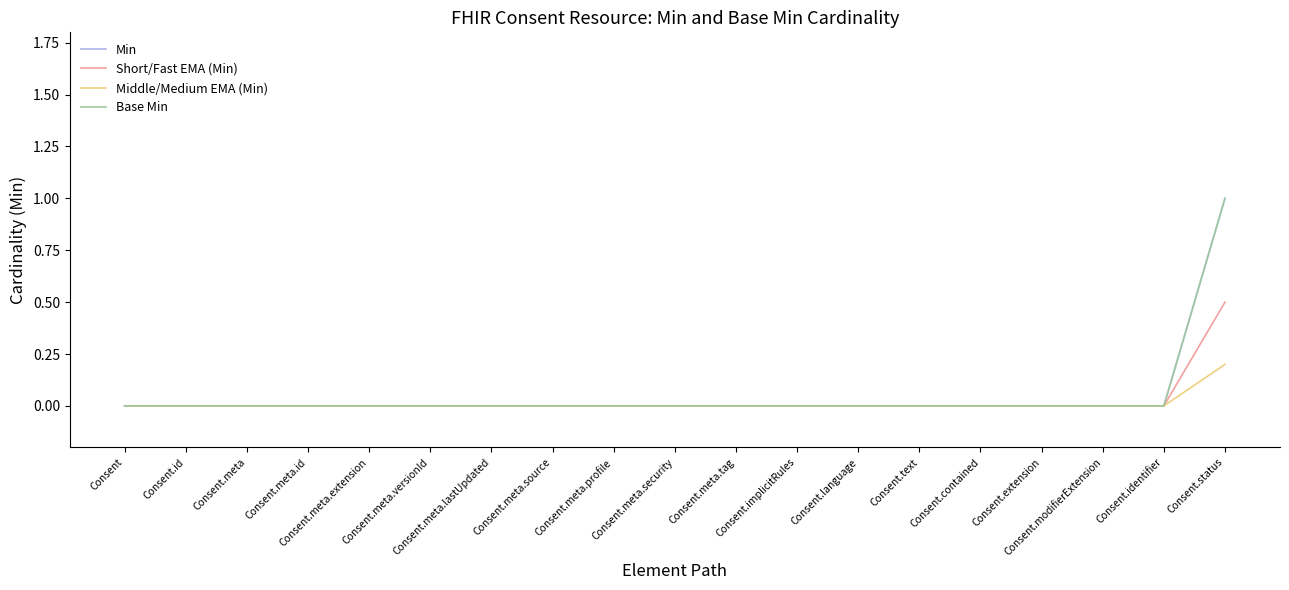

Reading left to right, transcribe all the data shown in this chart.

Min: Consent=0.0	Consent.id=0.0	Consent.meta=0.0	Consent.meta.id=0.0	Consent.meta.extension=0.0	Consent.meta.versionId=0.0	Consent.meta.lastUpdated=0.0	Consent.meta.source=0.0	Consent.meta.profile=0.0	Consent.meta.security=0.0	Consent.meta.tag=0.0	Consent.implicitRules=0.0	Consent.language=0.0	Consent.text=0.0	Consent.contained=0.0	Consent.extension=0.0	Consent.modifierExtension=0.0	Consent.identifier=0.0	Consent.status=1.0
Short/Fast EMA (Min): Consent=0.0	Consent.id=0.0	Consent.meta=0.0	Consent.meta.id=0.0	Consent.meta.extension=0.0	Consent.meta.versionId=0.0	Consent.meta.lastUpdated=0.0	Consent.meta.source=0.0	Consent.meta.profile=0.0	Consent.meta.security=0.0	Consent.meta.tag=0.0	Consent.implicitRules=0.0	Consent.language=0.0	Consent.text=0.0	Consent.contained=0.0	Consent.extension=0.0	Consent.modifierExtension=0.0	Consent.identifier=0.0	Consent.status=0.5
Middle/Medium EMA (Min): Consent=0.0	Consent.id=0.0	Consent.meta=0.0	Consent.meta.id=0.0	Consent.meta.extension=0.0	Consent.meta.versionId=0.0	Consent.meta.lastUpdated=0.0	Consent.meta.source=0.0	Consent.meta.profile=0.0	Consent.meta.security=0.0	Consent.meta.tag=0.0	Consent.implicitRules=0.0	Consent.language=0.0	Consent.text=0.0	Consent.contained=0.0	Consent.extension=0.0	Consent.modifierExtension=0.0	Consent.identifier=0.0	Consent.status=0.2
Base Min: Consent=0.0	Consent.id=0.0	Consent.meta=0.0	Consent.meta.id=0.0	Consent.meta.extension=0.0	Consent.meta.versionId=0.0	Consent.meta.lastUpdated=0.0	Consent.meta.source=0.0	Consent.meta.profile=0.0	Consent.meta.security=0.0	Consent.meta.tag=0.0	Consent.implicitRules=0.0	Consent.language=0.0	Consent.text=0.0	Consent.contained=0.0	Consent.extension=0.0	Consent.modifierExtension=0.0	Consent.identifier=0.0	Consent.status=1.0